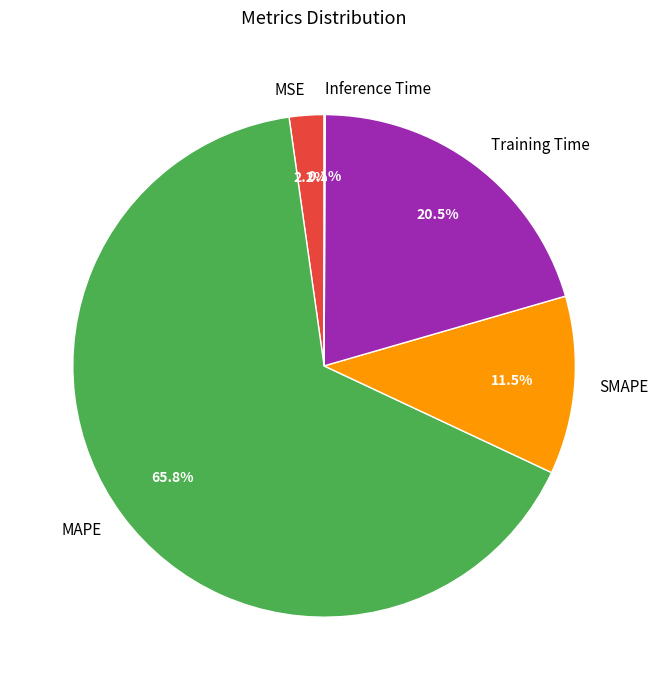

Which category has the biggest portion of the pie?

MAPE